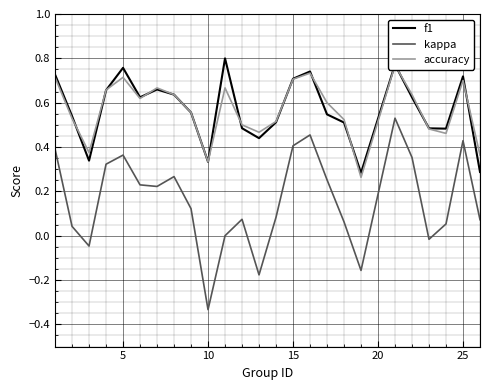

What is the greatest value displayed?

0.8